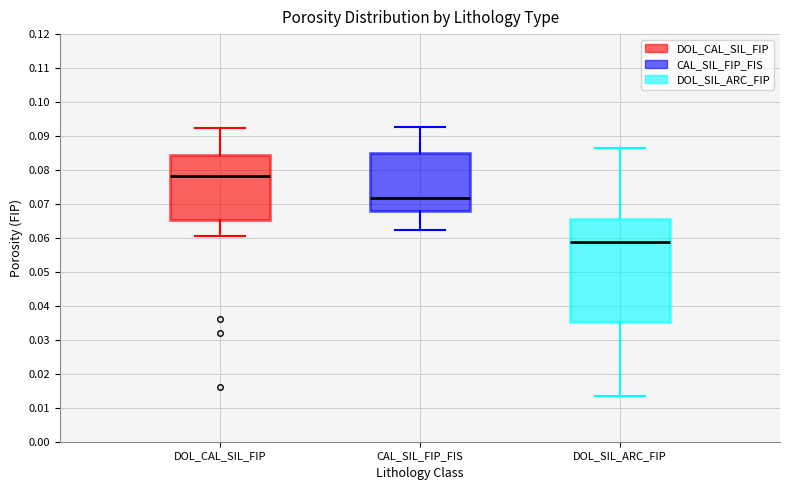

Which box's median line is the lowest?

DOL_SIL_ARC_FIP